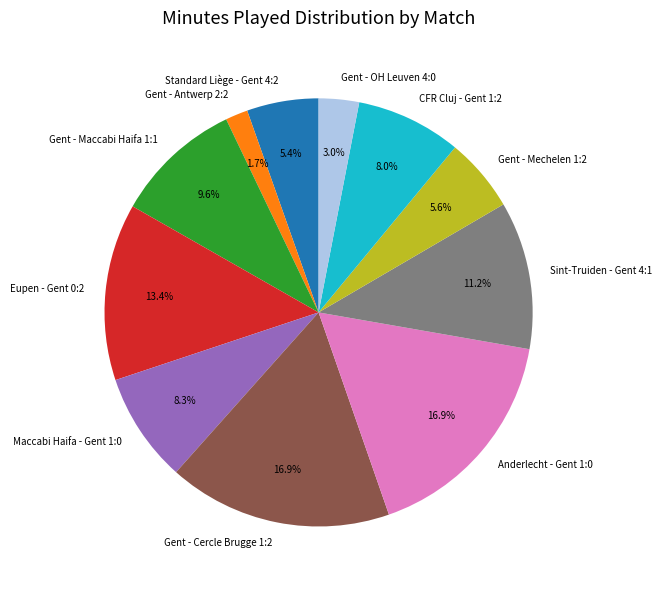

Approximately how many times larger is the value at Eupen - Gent 0:2 compared to Anderlecht - Gent 1:0?

0.8